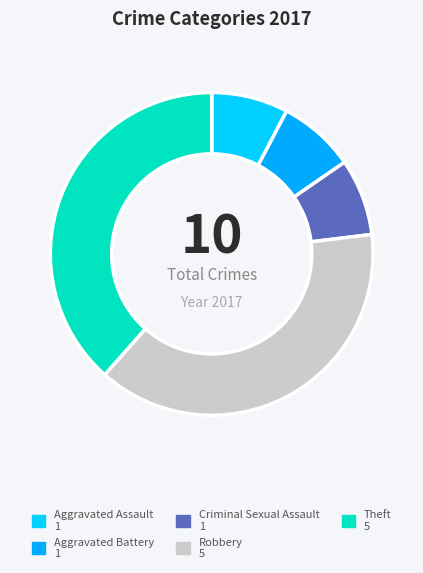

Approximately how many times larger is the value at Aggravated Battery compared to Criminal Sexual Assault?

1.0